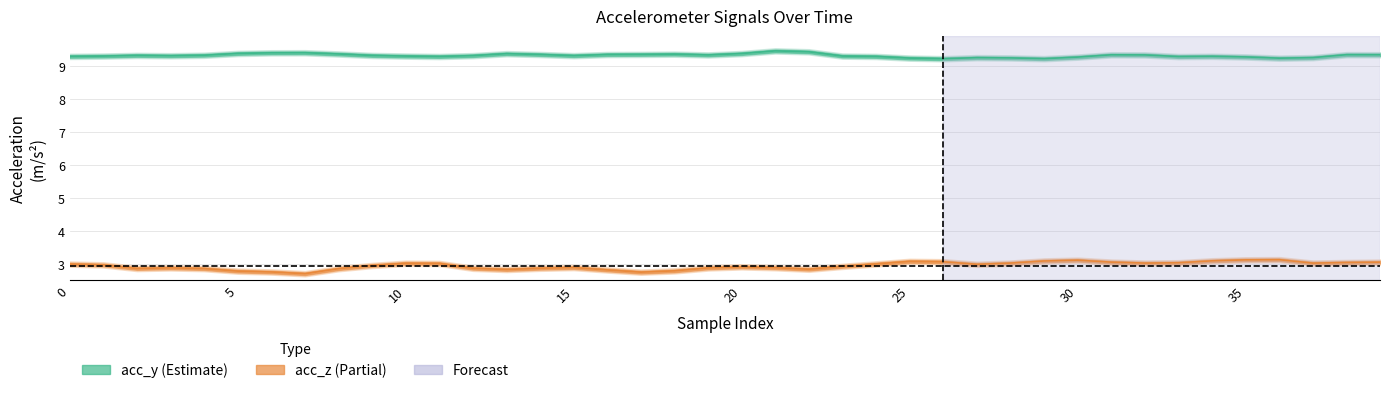

Reading left to right, extract all data points from this chart.

acc_z: 3.0	3.0	2.9	2.9	2.8	2.8	2.7	2.7	2.8	2.9	3.0	3.0	2.9	2.8	2.9	2.9	2.8	2.7	2.8	2.9	2.9	2.9	2.8	2.9	3.0	3.1	3.1	3.0	3.0	3.1	3.1	3.0	3.0	3.0	3.1	3.1	3.1	3.0	3.0	3.0
acc_y: 9.3	9.3	9.3	9.3	9.3	9.4	9.4	9.4	9.4	9.3	9.3	9.3	9.3	9.4	9.3	9.3	9.3	9.3	9.3	9.3	9.4	9.4	9.4	9.3	9.3	9.2	9.2	9.2	9.2	9.2	9.3	9.3	9.3	9.3	9.3	9.3	9.2	9.2	9.3	9.3